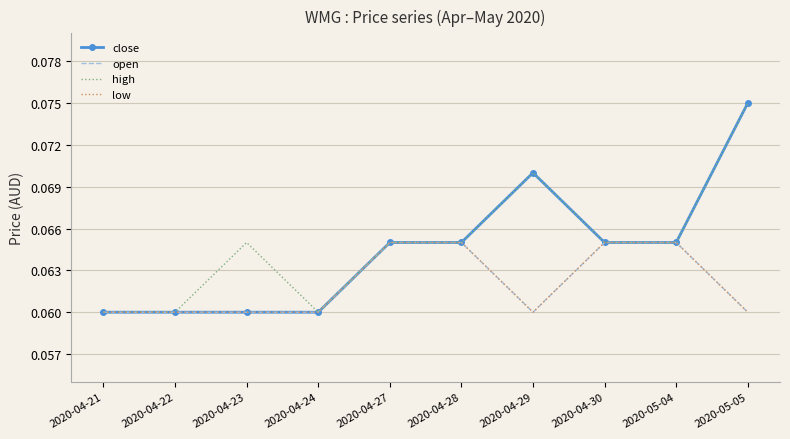

What is the average value of the high series?

0.1